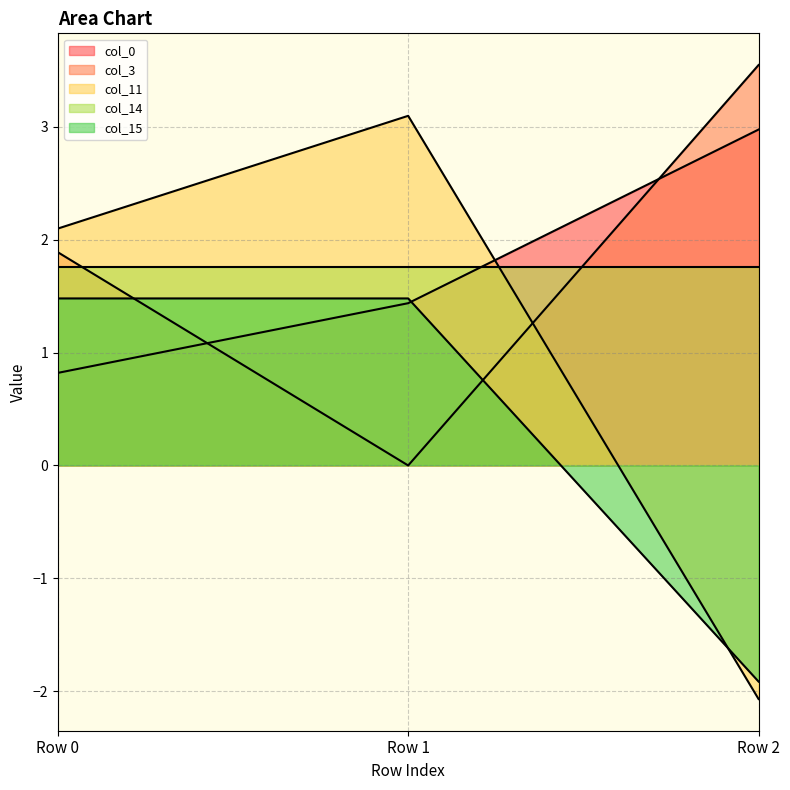

Does the chart display data point markers on the line(s)?

No